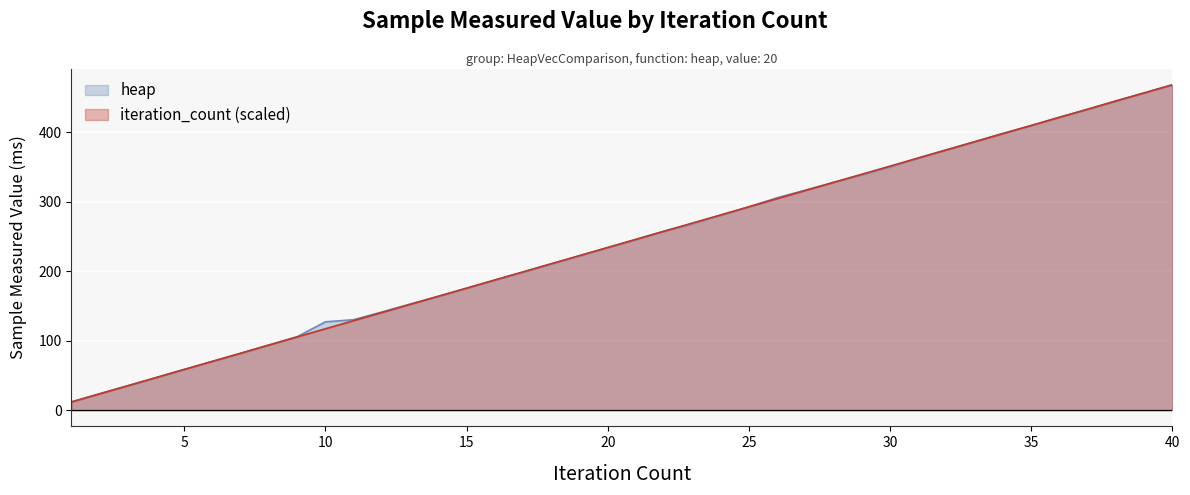

Is it true that heap equals 198.7 at 17?

True